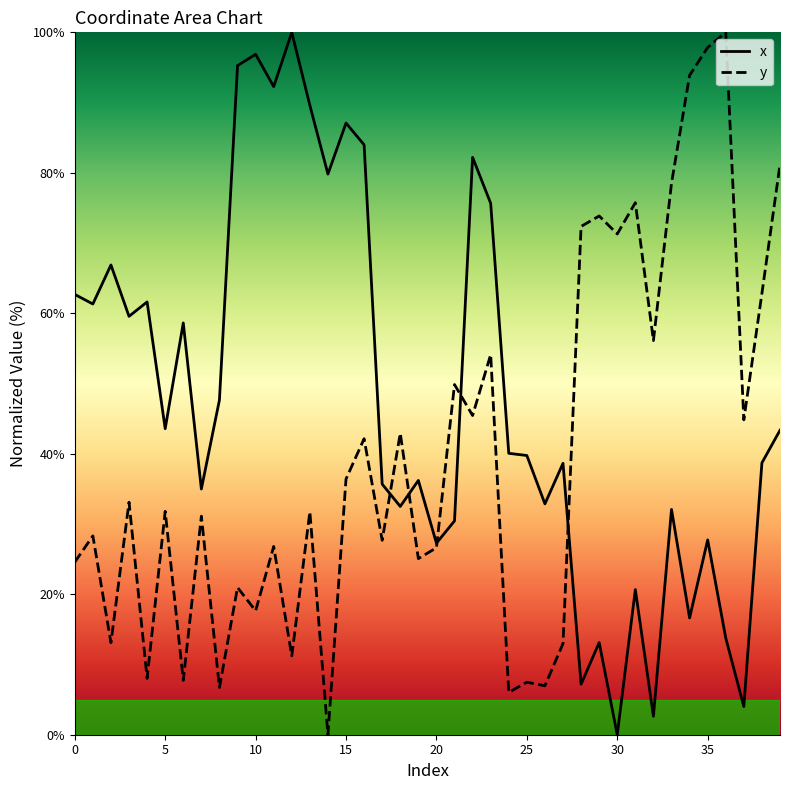

Does the chart have visible grid lines?

No